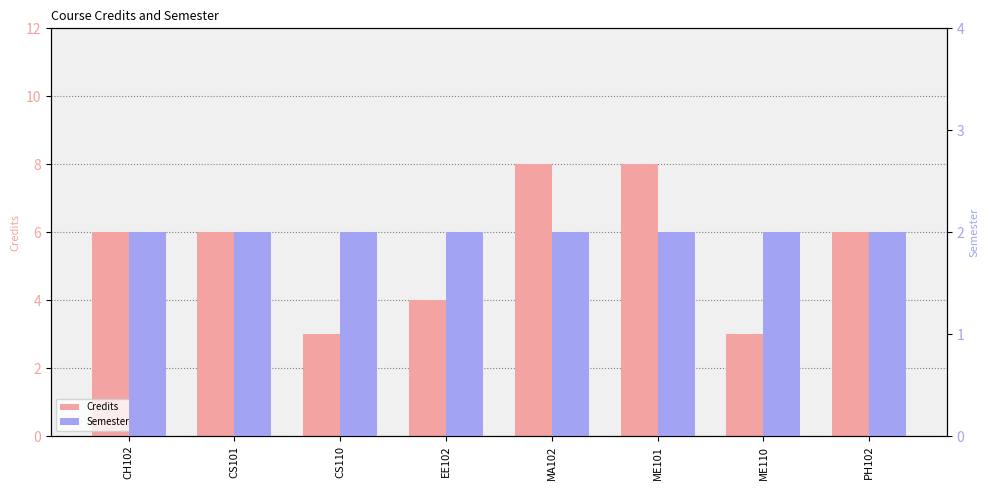

Rank the categories by Semester value from lowest to highest.

CH102, CS101, CS110, EE102, MA102, ME101, ME110, PH102